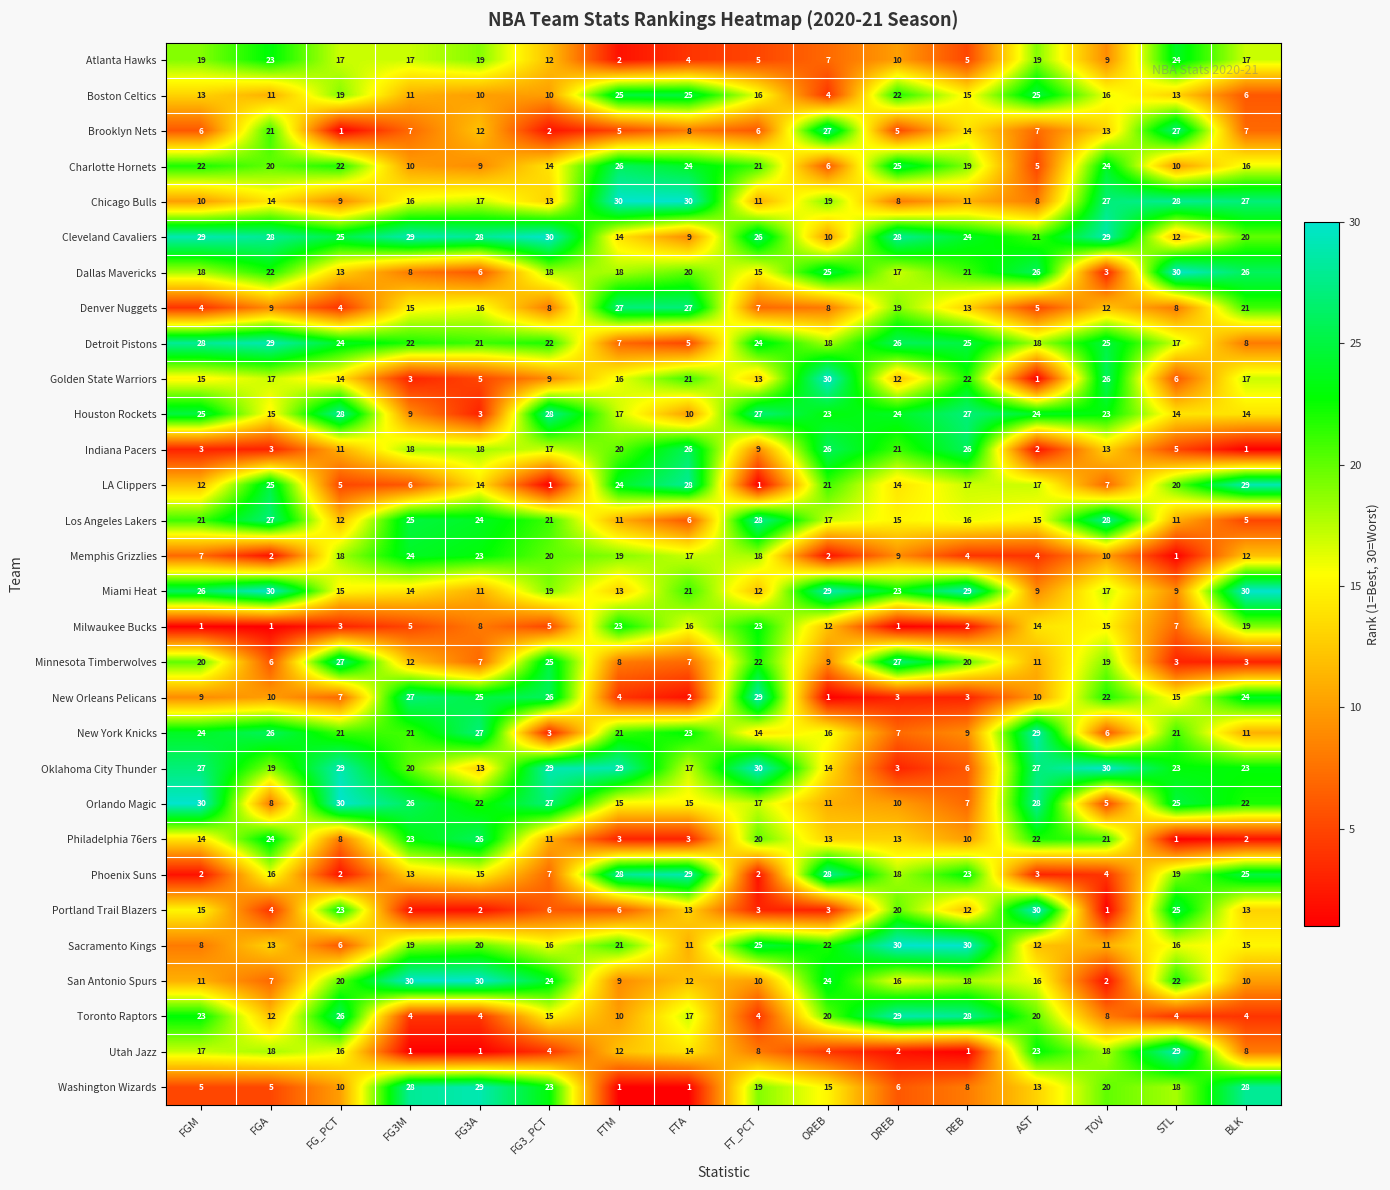

Which series has the largest total across all categories?

Cleveland Cavaliers